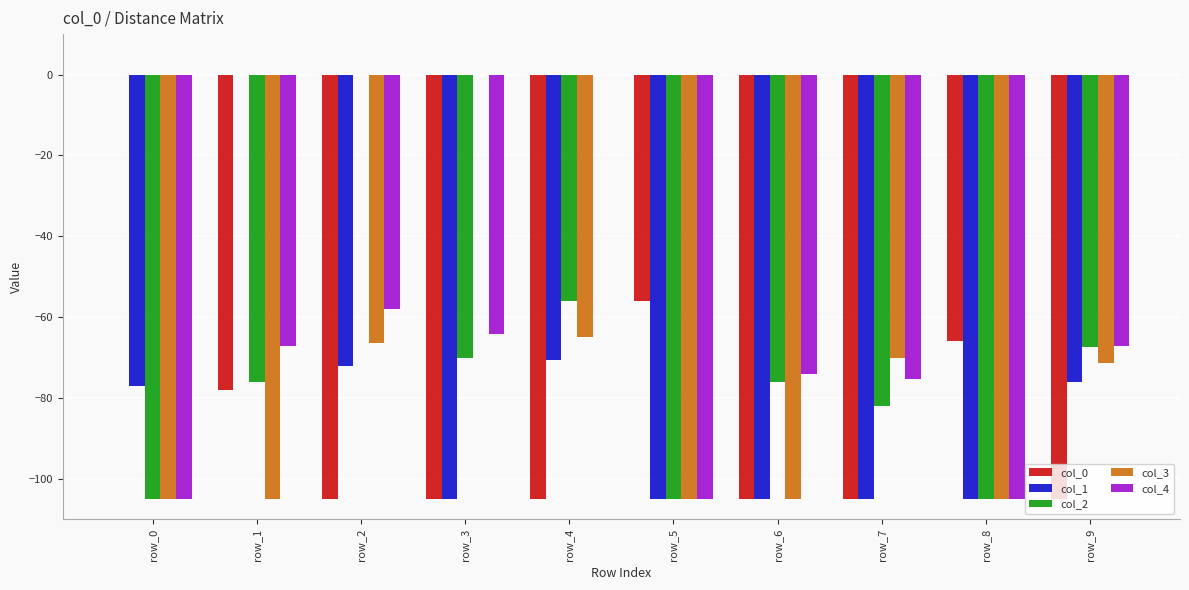

Count the number of categories in the chart.

10